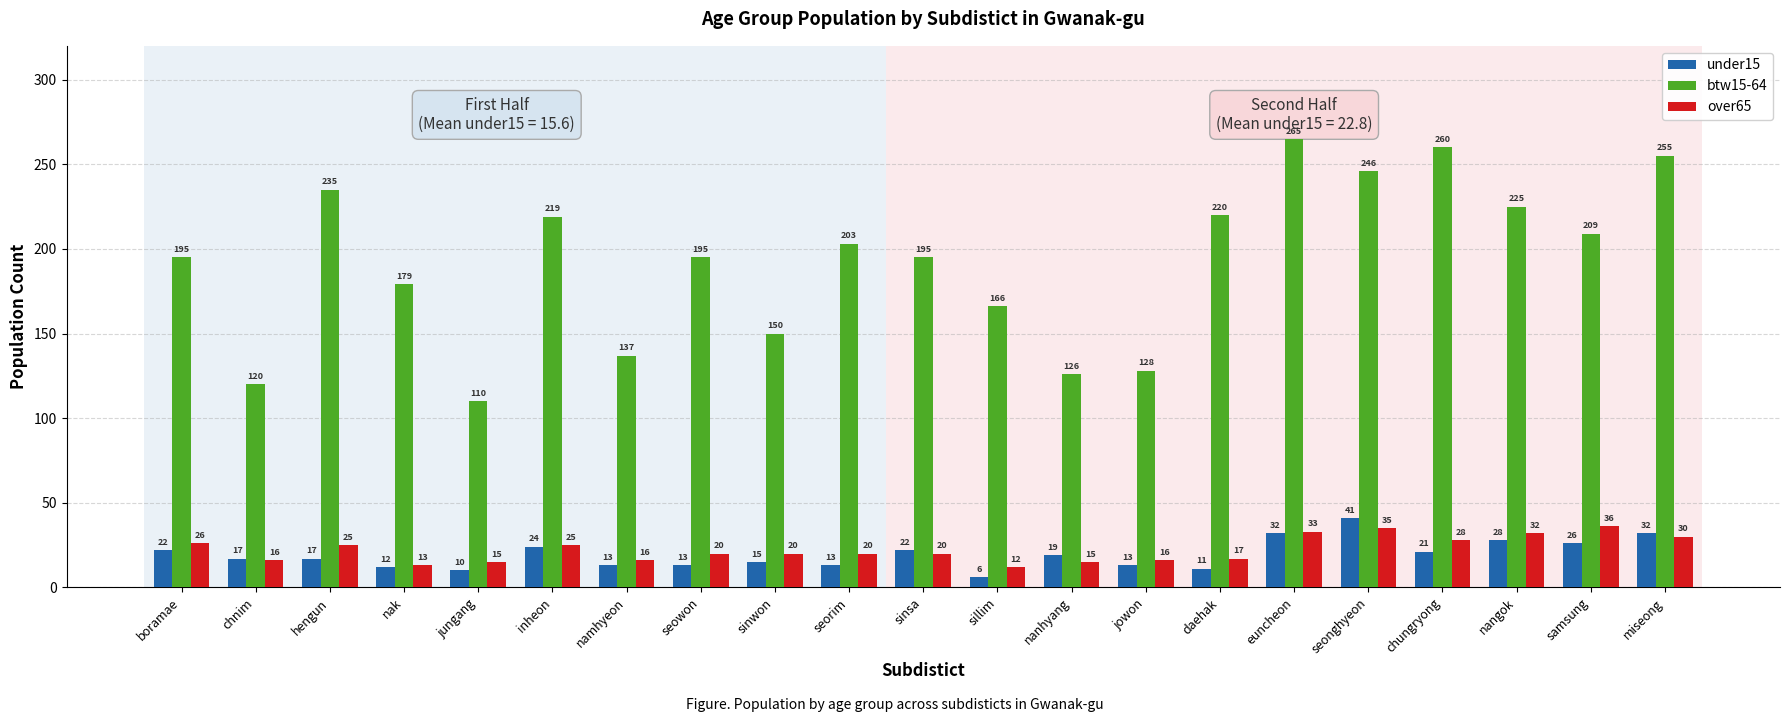

Read the under15 value at nangok, to the nearest 5.

30